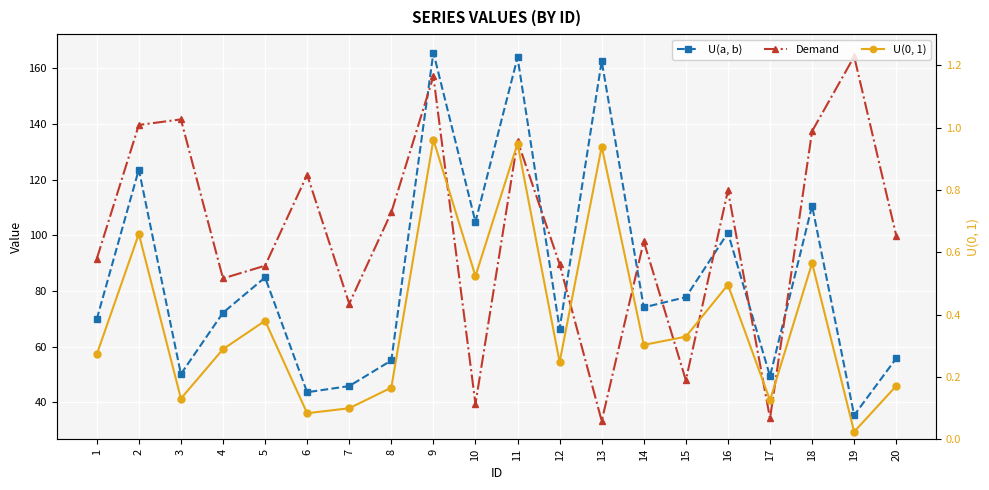

Reading right to left, what are all the values shown in this chart?

U(a, b): 55.8	35.4	110.6	49.4	100.9	77.8	74.1	162.6	66.5	163.9	104.8	165.6	55.1	45.9	43.7	84.9	72.2	50.2	123.6	69.9
Demand: 99.9	164.3	137.4	34.3	116.1	48.0	97.8	33.3	89.6	133.9	39.5	157.1	108.3	75.5	121.8	89.1	84.5	141.6	139.7	91.6
U(0, 1): 0.2	0.0	0.6	0.1	0.5	0.3	0.3	0.9	0.2	0.9	0.5	1.0	0.2	0.1	0.1	0.4	0.3	0.1	0.7	0.3